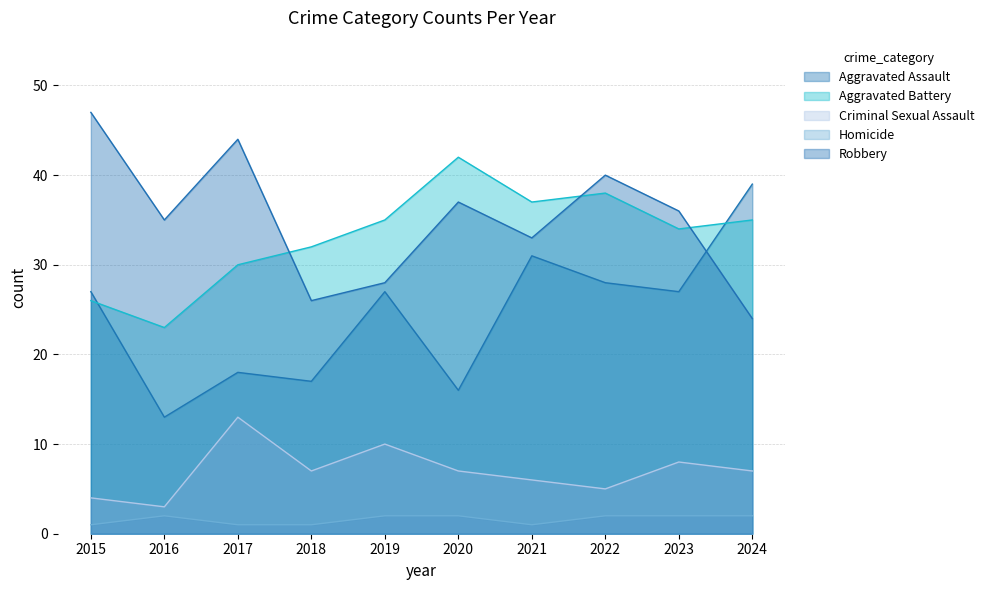

Reading right to left, list all the values displayed in this chart.

Aggravated Assault: 39	27	28	31	16	27	17	18	13	27
Aggravated Battery: 35	34	38	37	42	35	32	30	23	26
Criminal Sexual Assault: 7	8	5	6	7	10	7	13	3	4
Homicide: 2	2	2	1	2	2	1	1	2	1
Robbery: 24	36	40	33	37	28	26	44	35	47